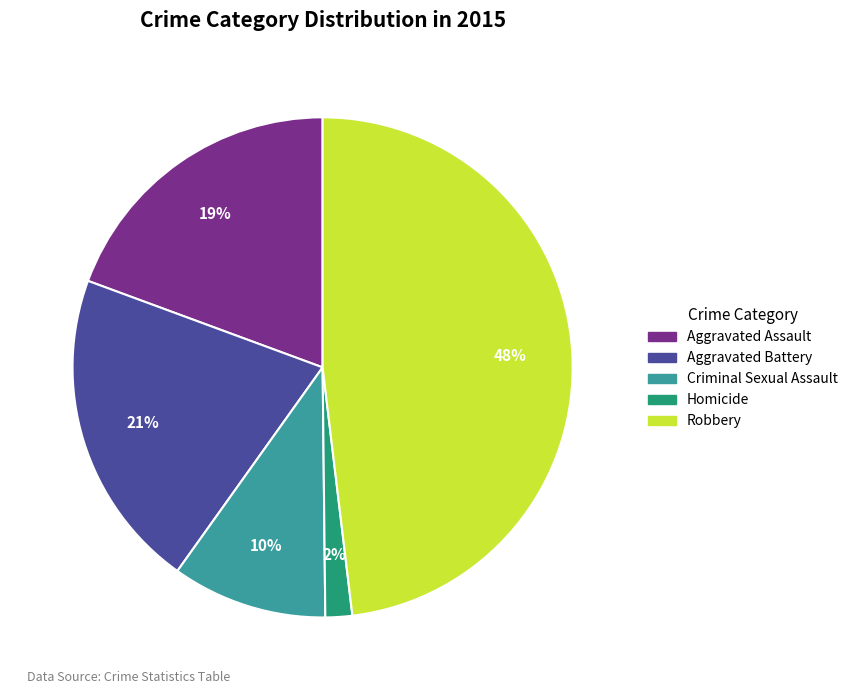

To the nearest percent, what is the combined percentage of Aggravated Assault and Robbery?

67%